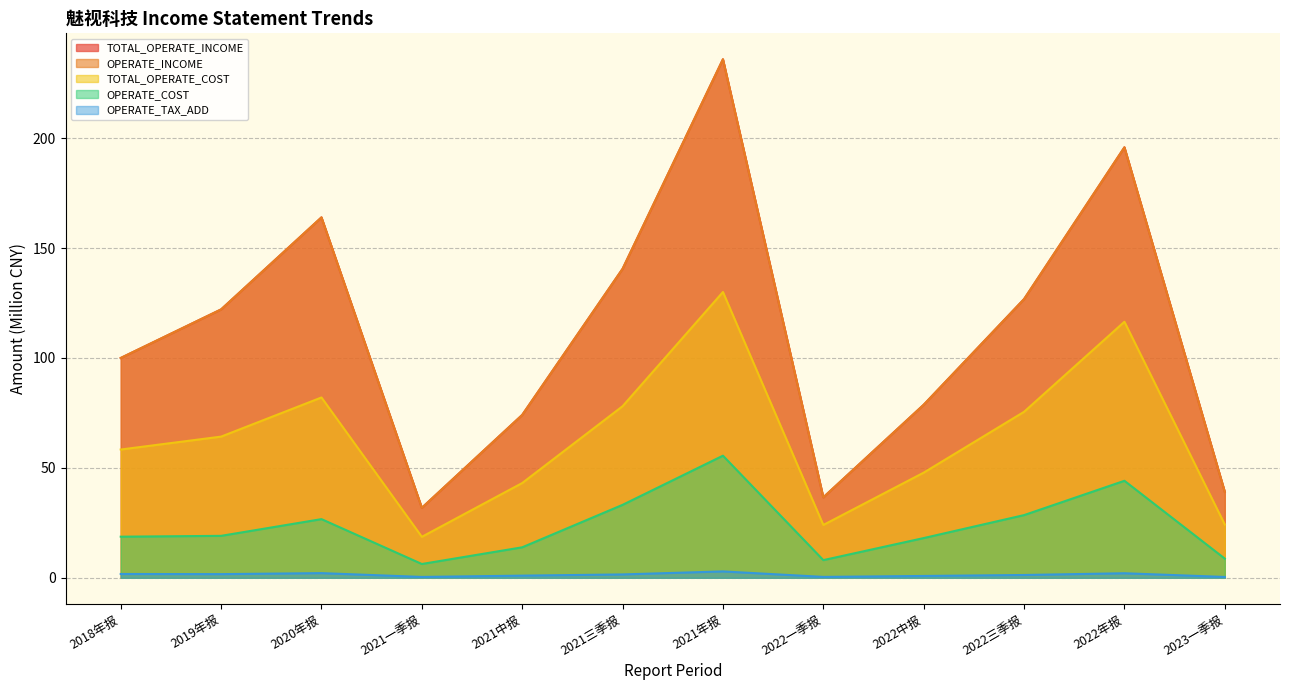

How many values in the OPERATE_INCOME series are below 122?

6